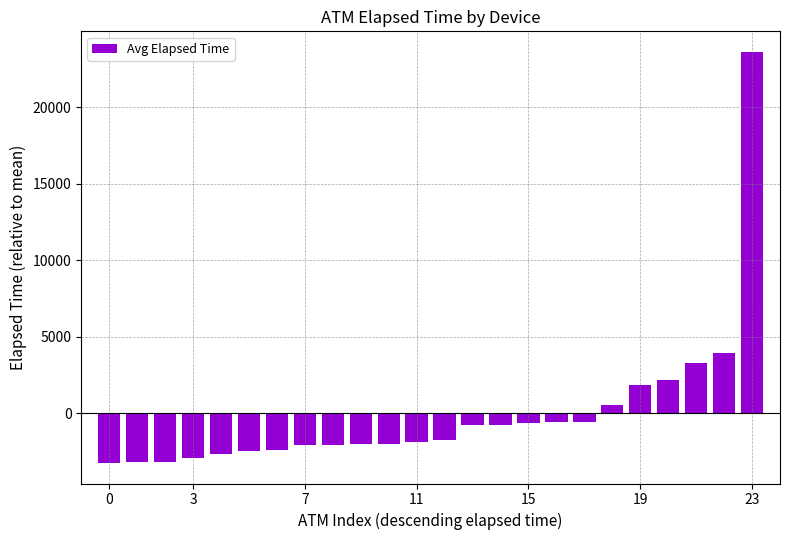

What is the value of the 21st bar from the left?

2180.2